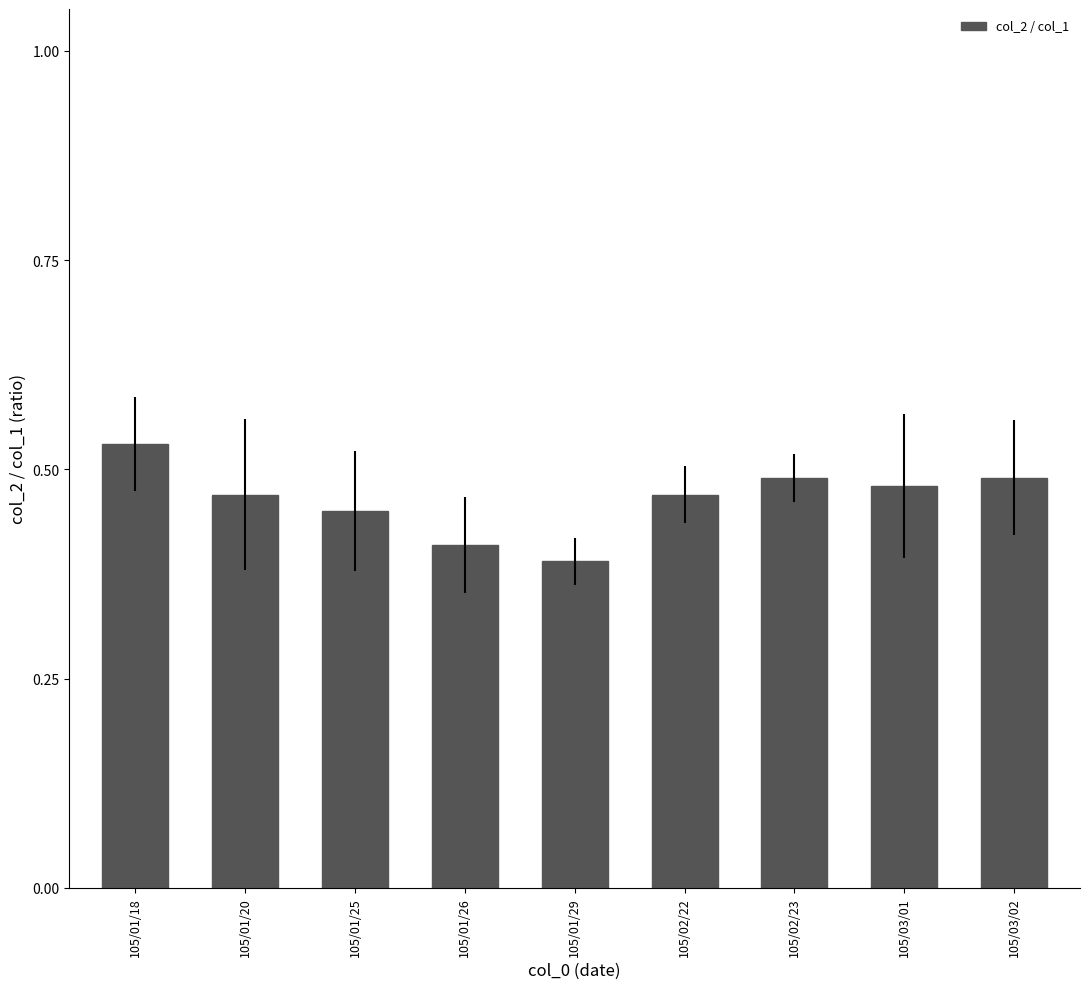

The value at 105/03/01 is 0.5. True or false?

True